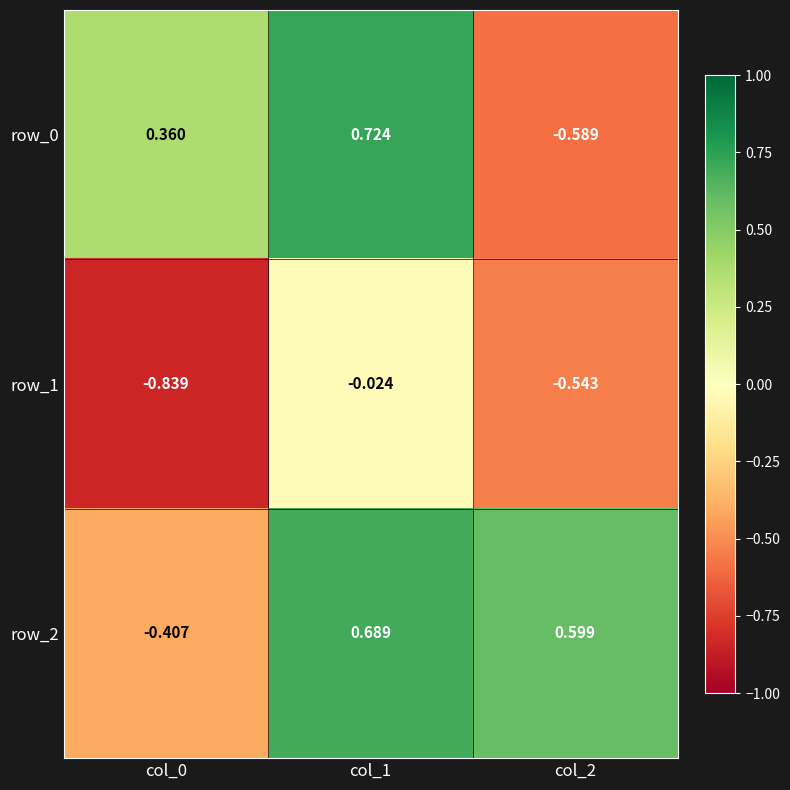

Is the value of row_1 at col_1 greater than the value of row_0 at col_1?

No